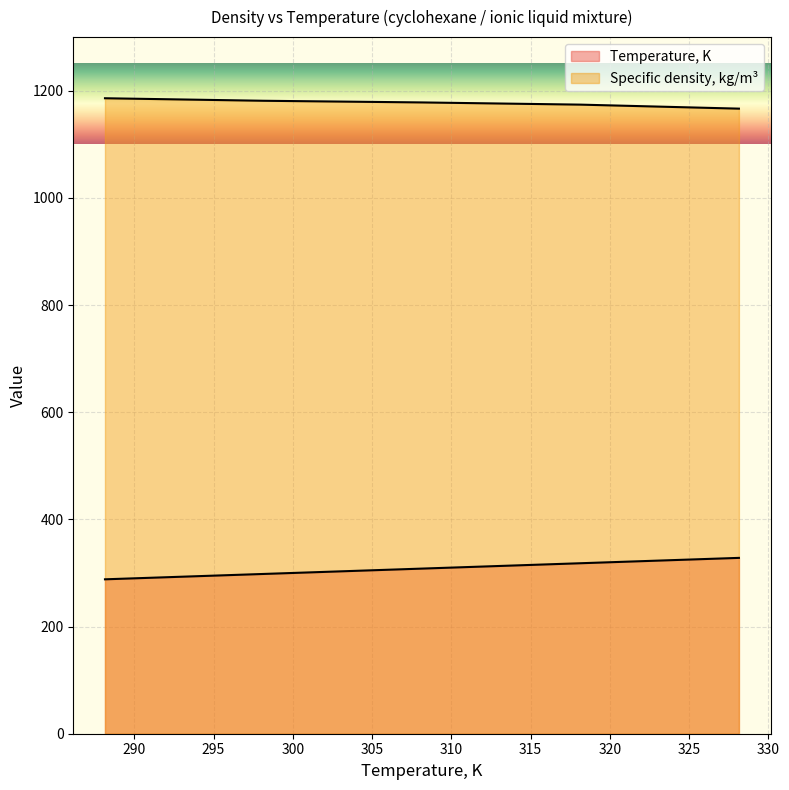

Where is Specific density, kg/m3 nearest to the value 1176?

318.15